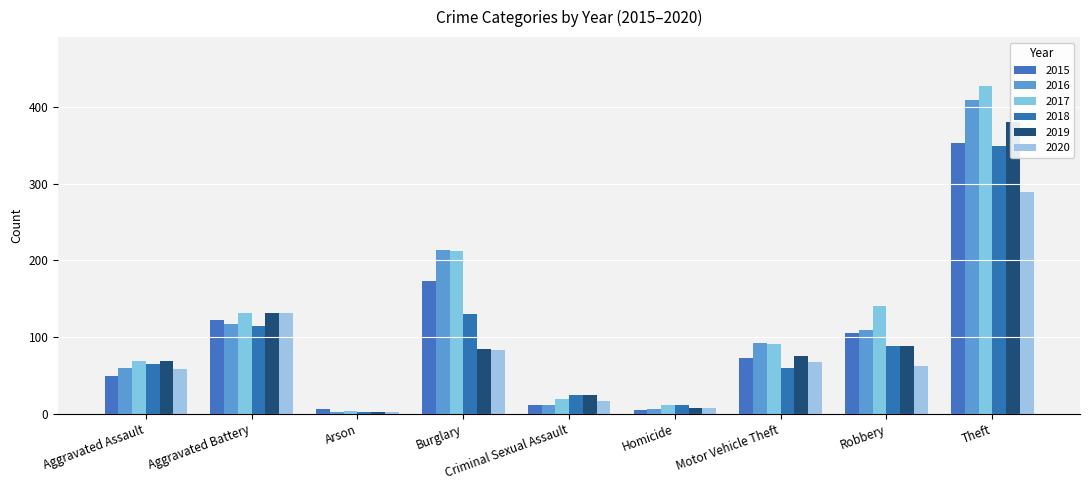

What is the sum of the 2018 values at Motor Vehicle Theft and Aggravated Battery?

175